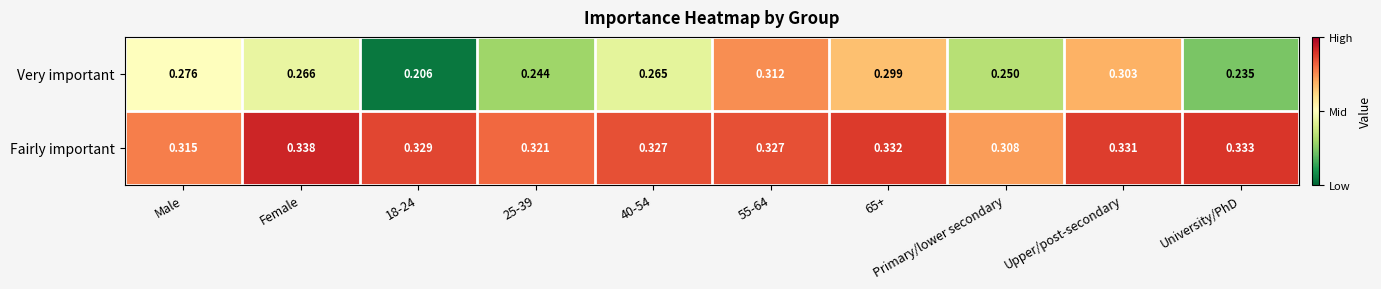

How many categories are shown in the chart?

10